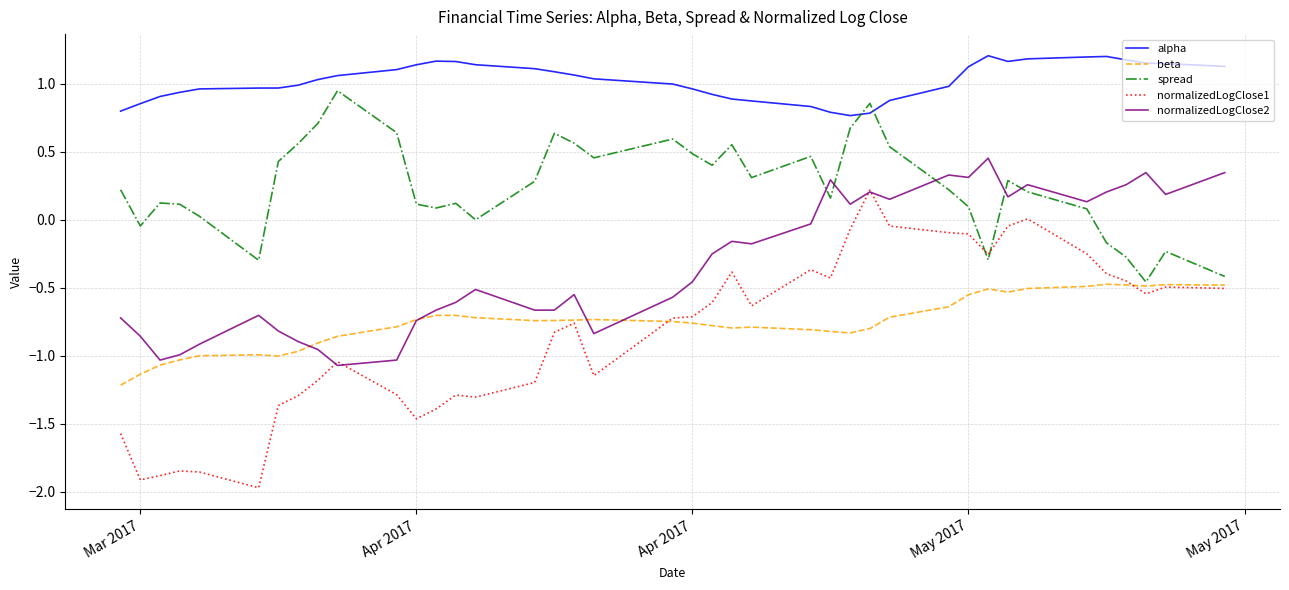

Which series has the largest total across all categories?

alpha